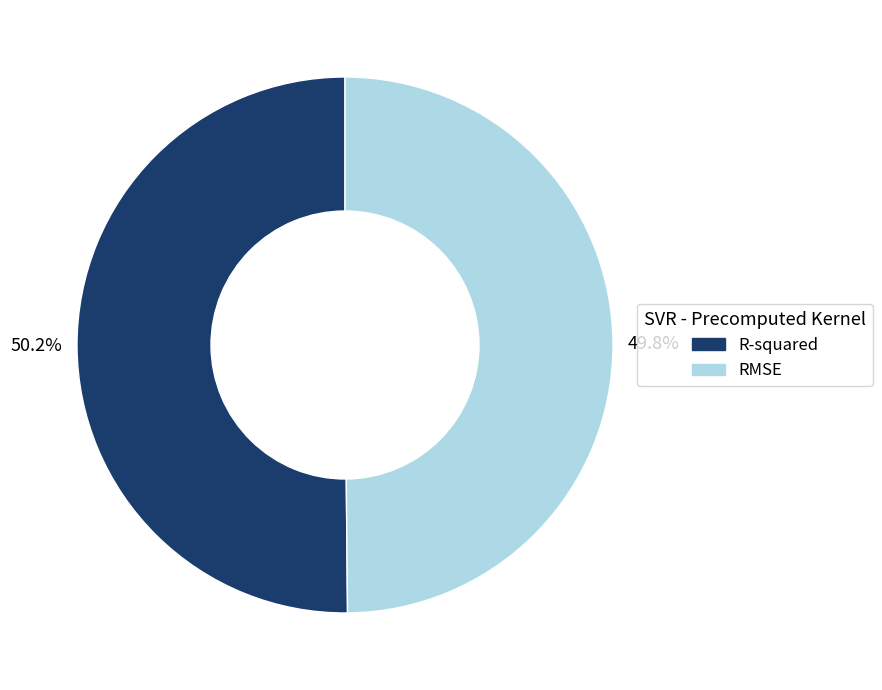

Is the sum of RMSE and R-squared greater than half?

Yes